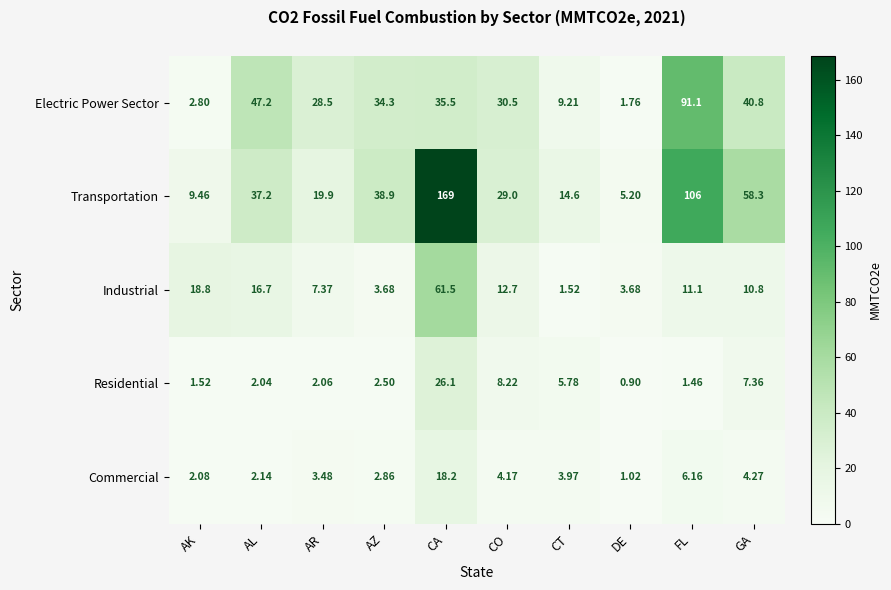

At which label is Transportation closest to 87?

FL